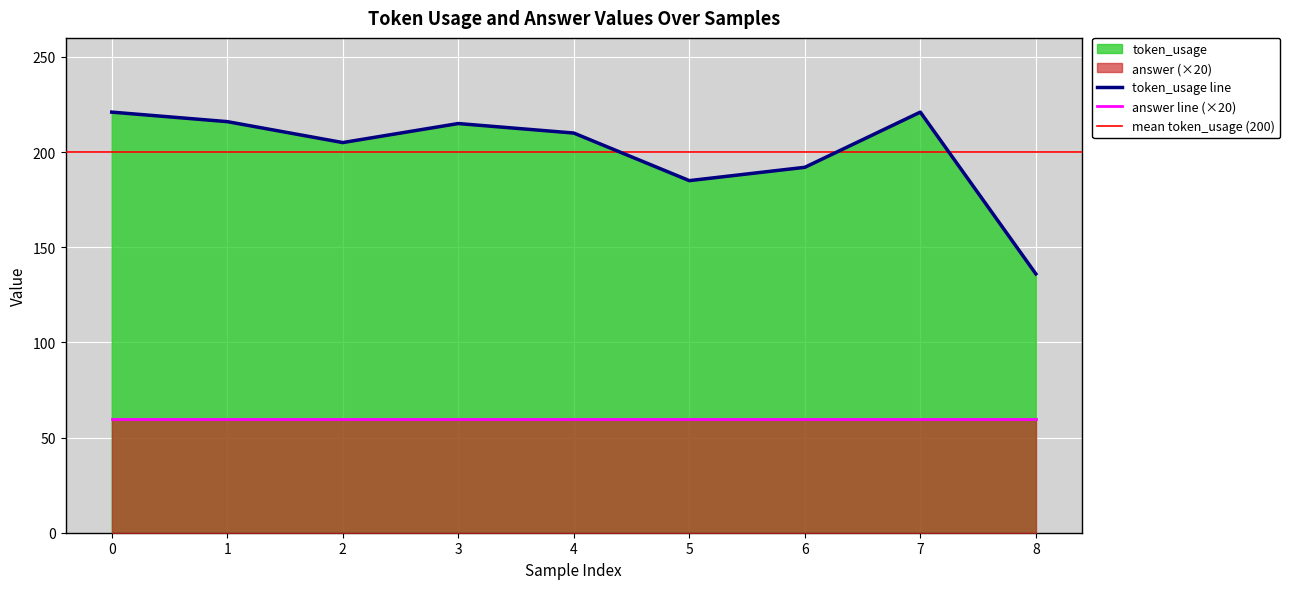

How many points are higher than both their immediate neighbors (excluding endpoints)?

2